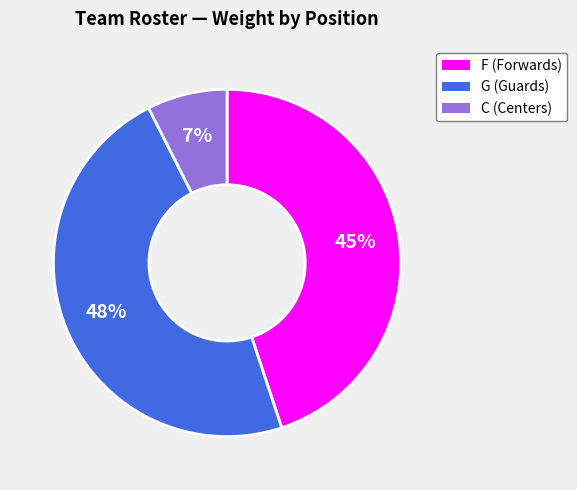

Is there any slice that represents more than half of the pie?

No